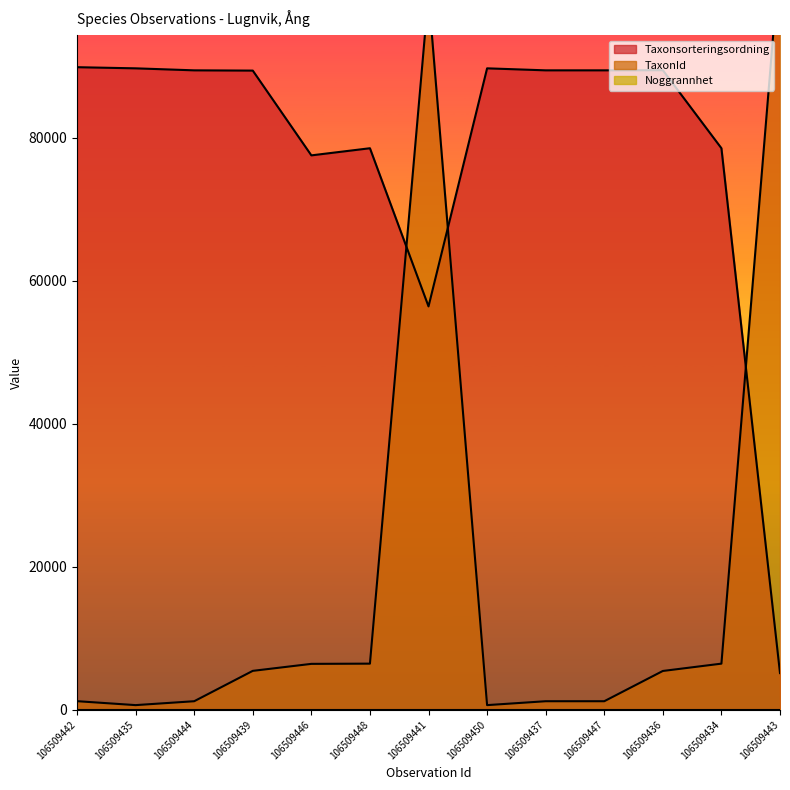

The value of TaxonId at 106509434 is 2628. True or false?

False